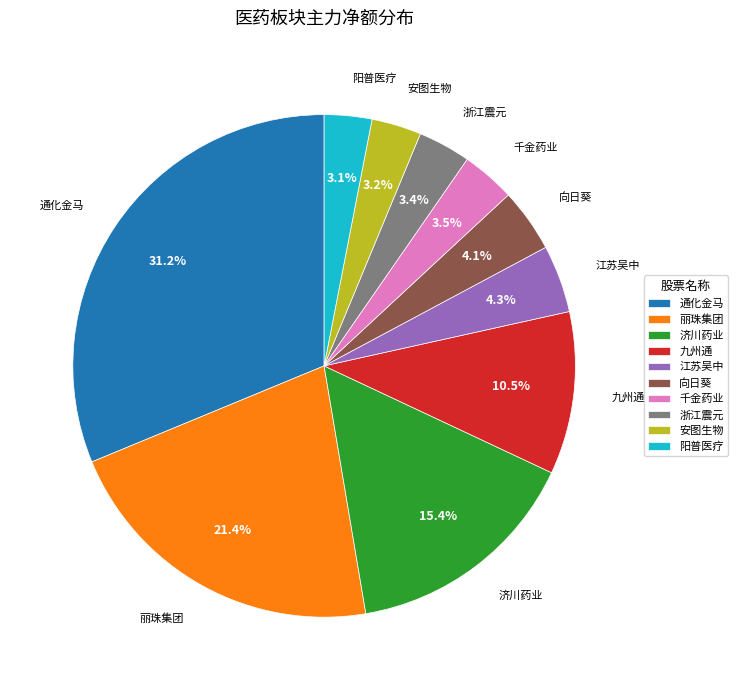

Which has a higher value, 阳普医疗 or 通化金马?

通化金马